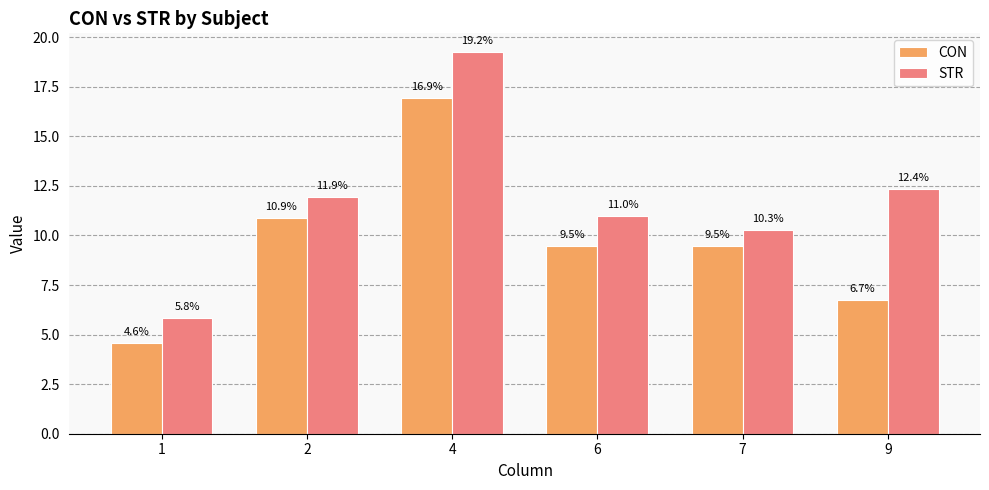

Between 2 and 6, which series saw the biggest shift?

CON